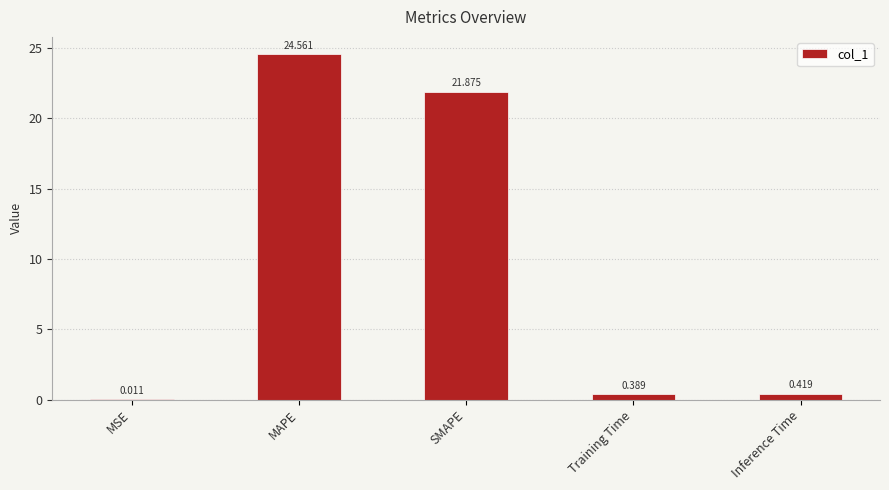

What is the ratio of the value at SMAPE to the value at MAPE?

0.9